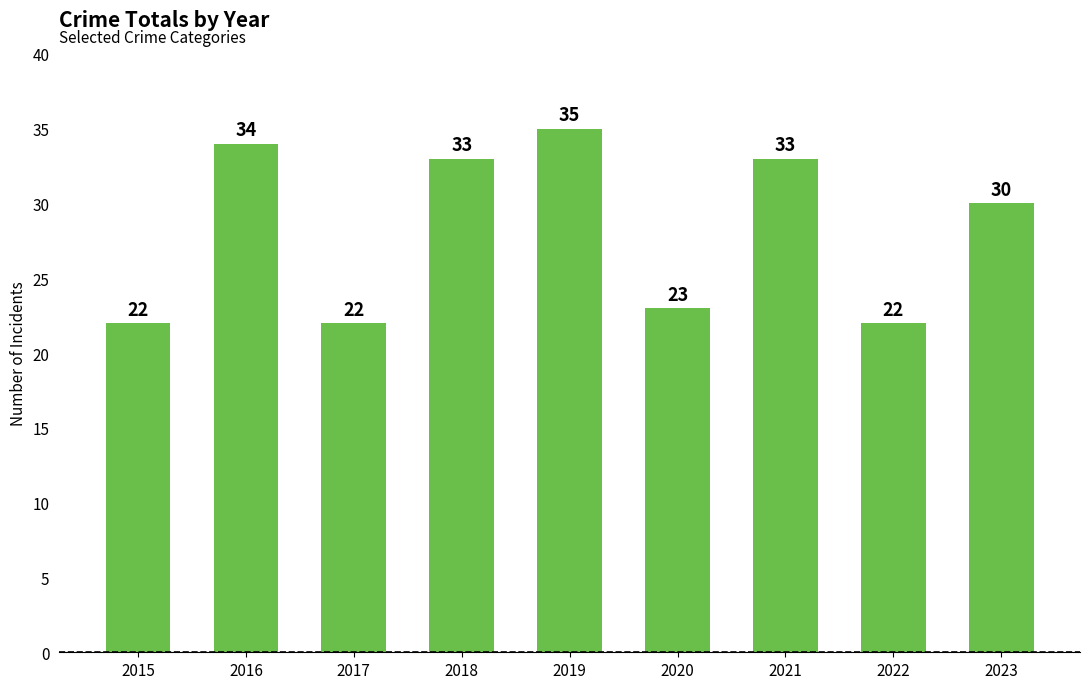

What is the greatest value displayed?

35